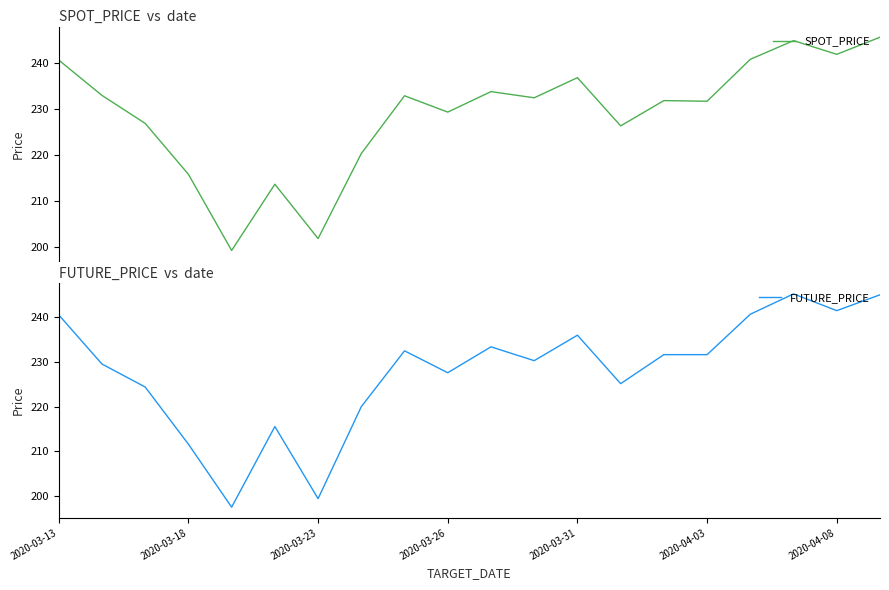

Which series has the widest spread of values?

FUTURE_PRICE